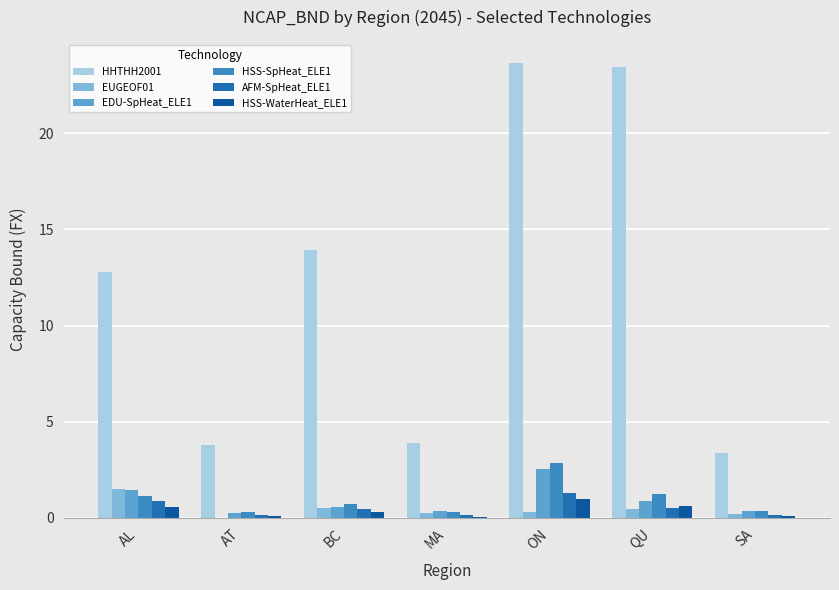

The EDU-SpHeat_ELE1 series shows 0.4 at SA. True or false?

True